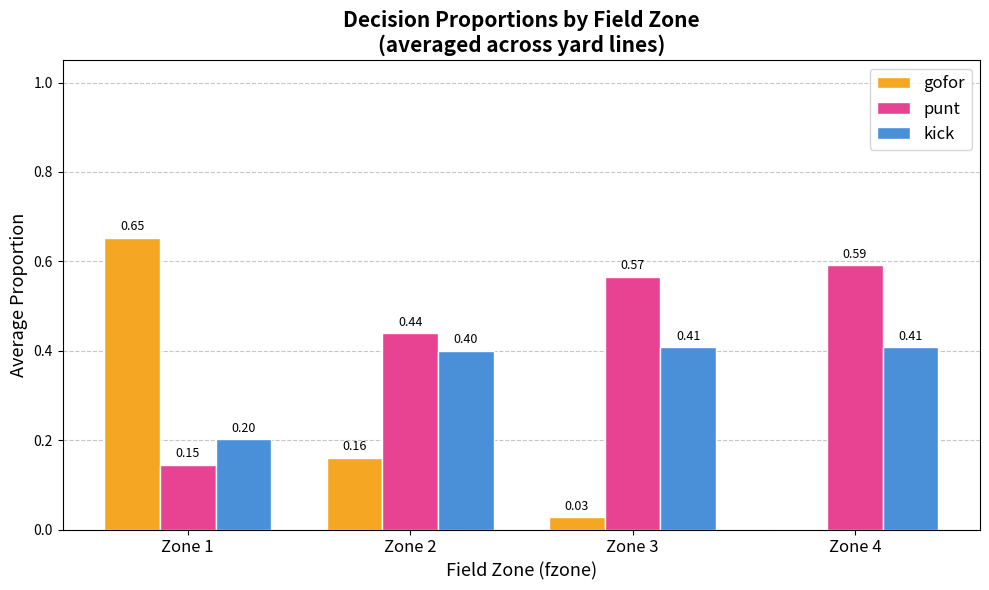

Between Zone 2 and Zone 4, which series saw the biggest shift?

gofor